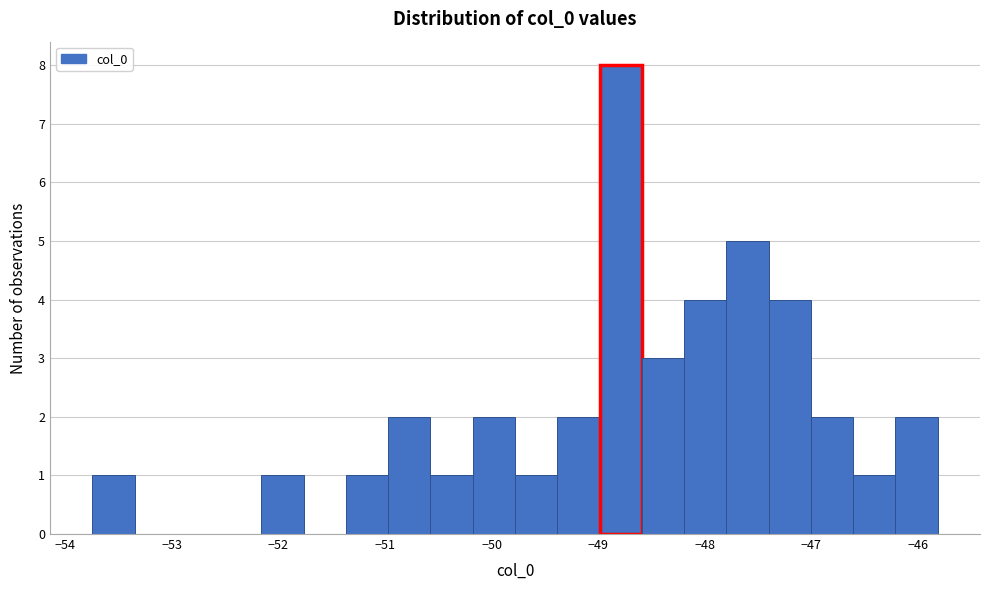

Read against the x-axis, roughly where is the centre of the tallest bar?

-48.8